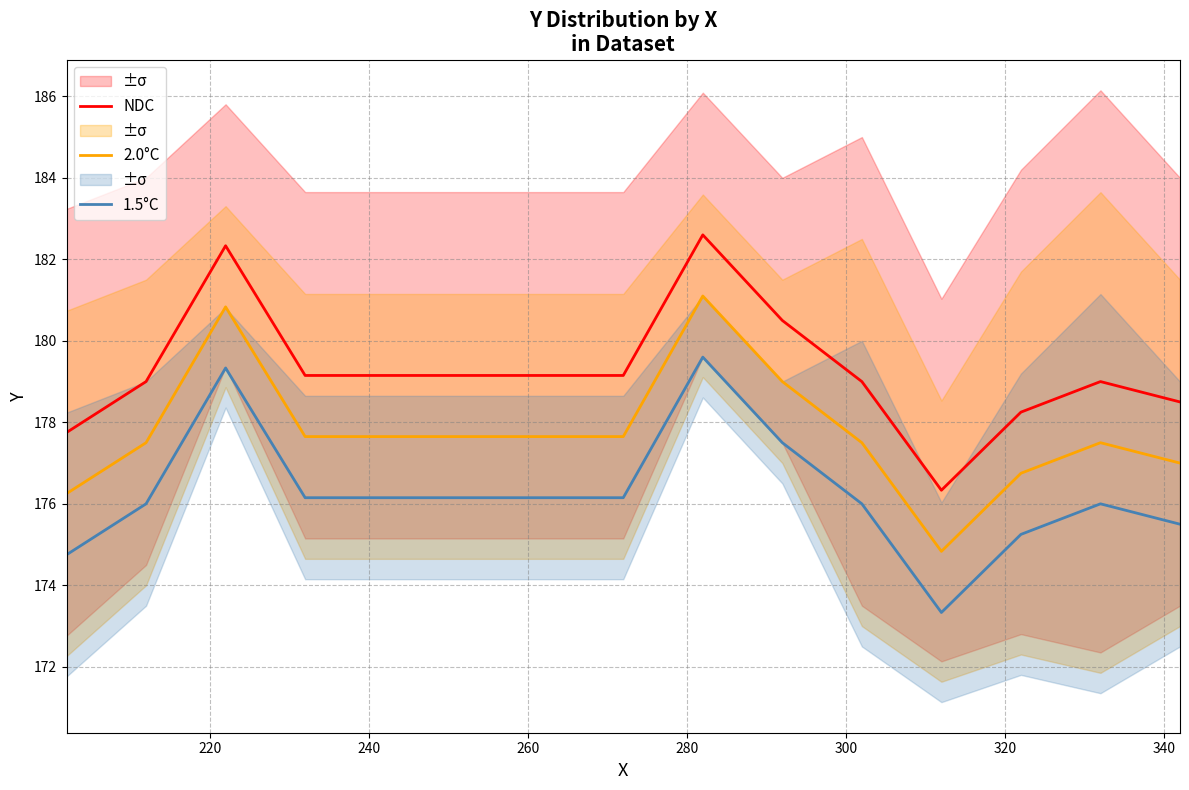

True or false: 1.5°C and 2.0°C intersect in this chart.

False